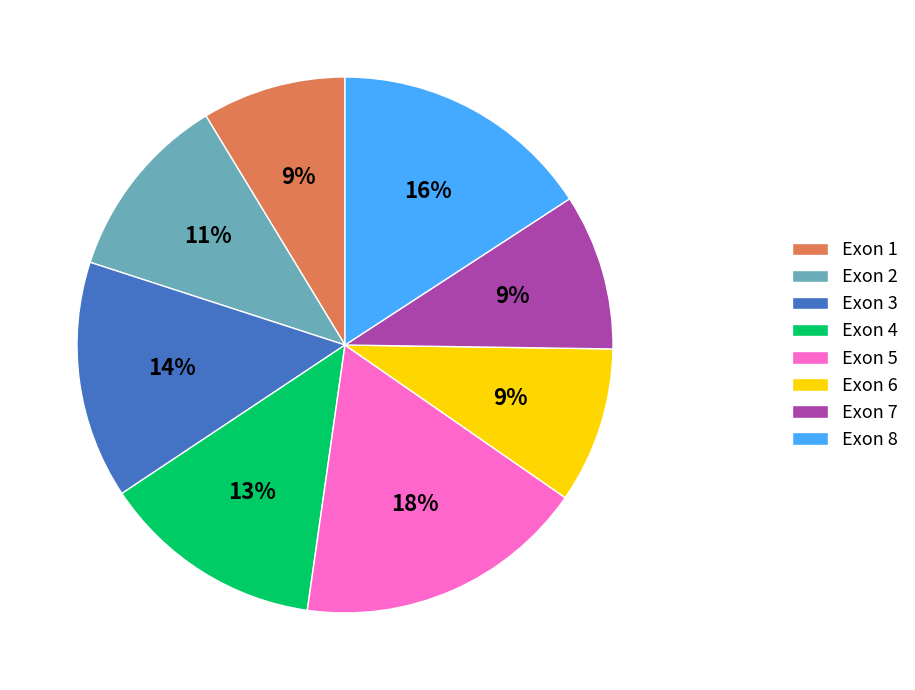

Is it true that Exon 4 is 3% of the pie?

False